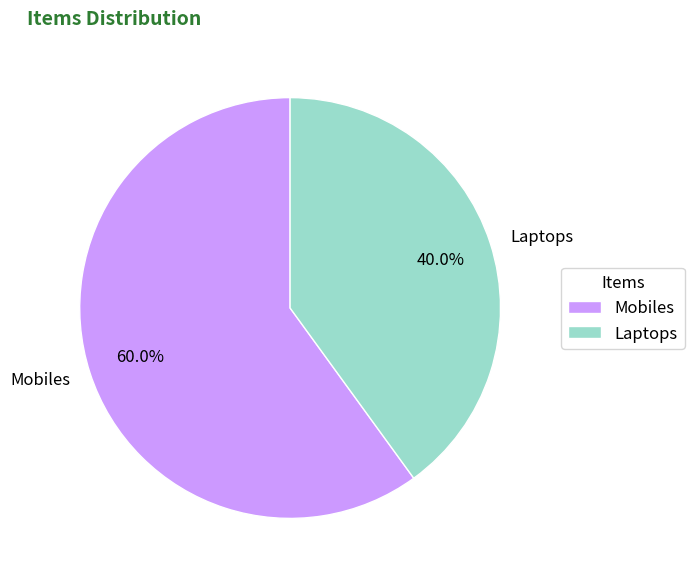

To the nearest percent, what is the combined percentage of Laptops and Mobiles?

100%